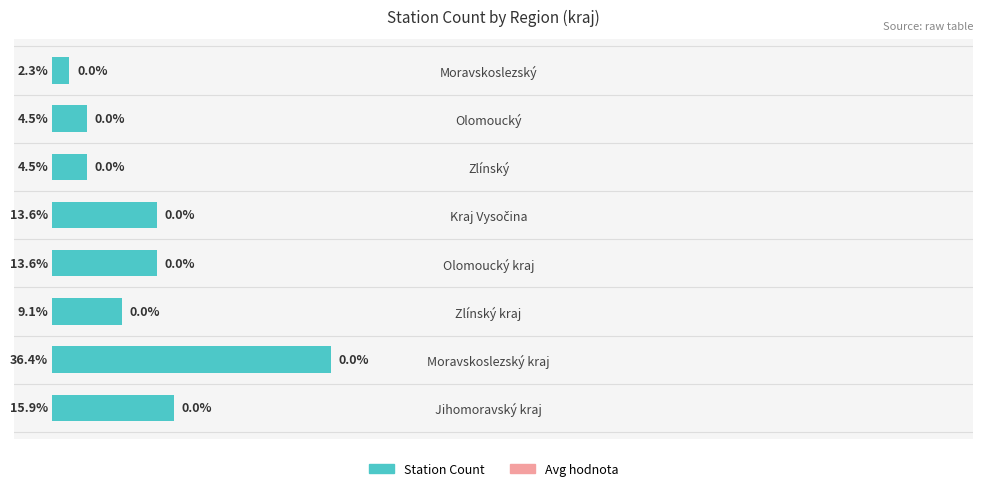

Does the chart contain stacked bars?

No